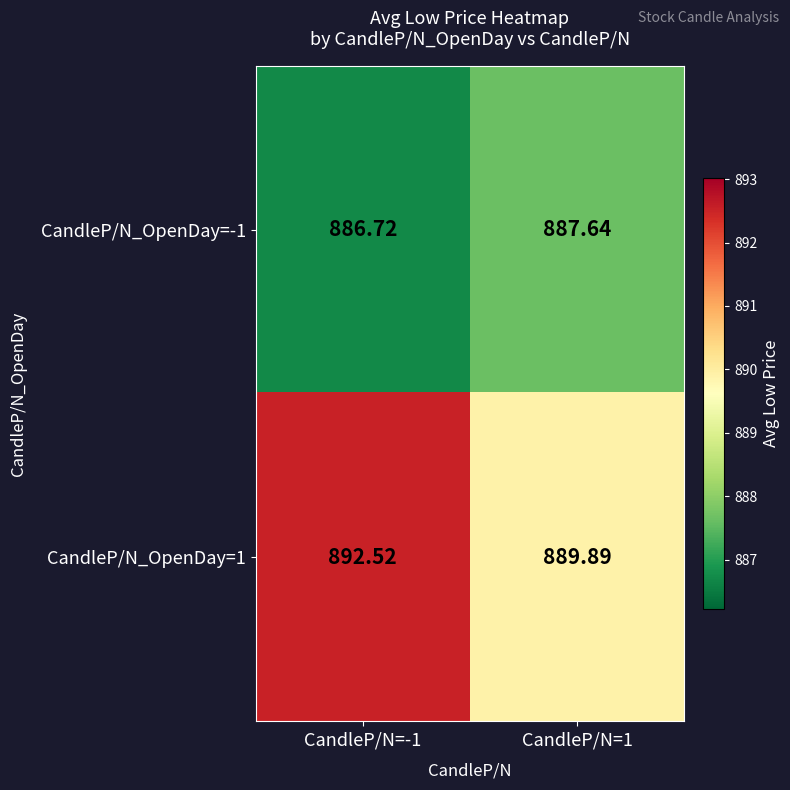

Rank the series at CandleP/N=-1 from highest to lowest value.

CandleP/N_OpenDay=1, CandleP/N_OpenDay=-1